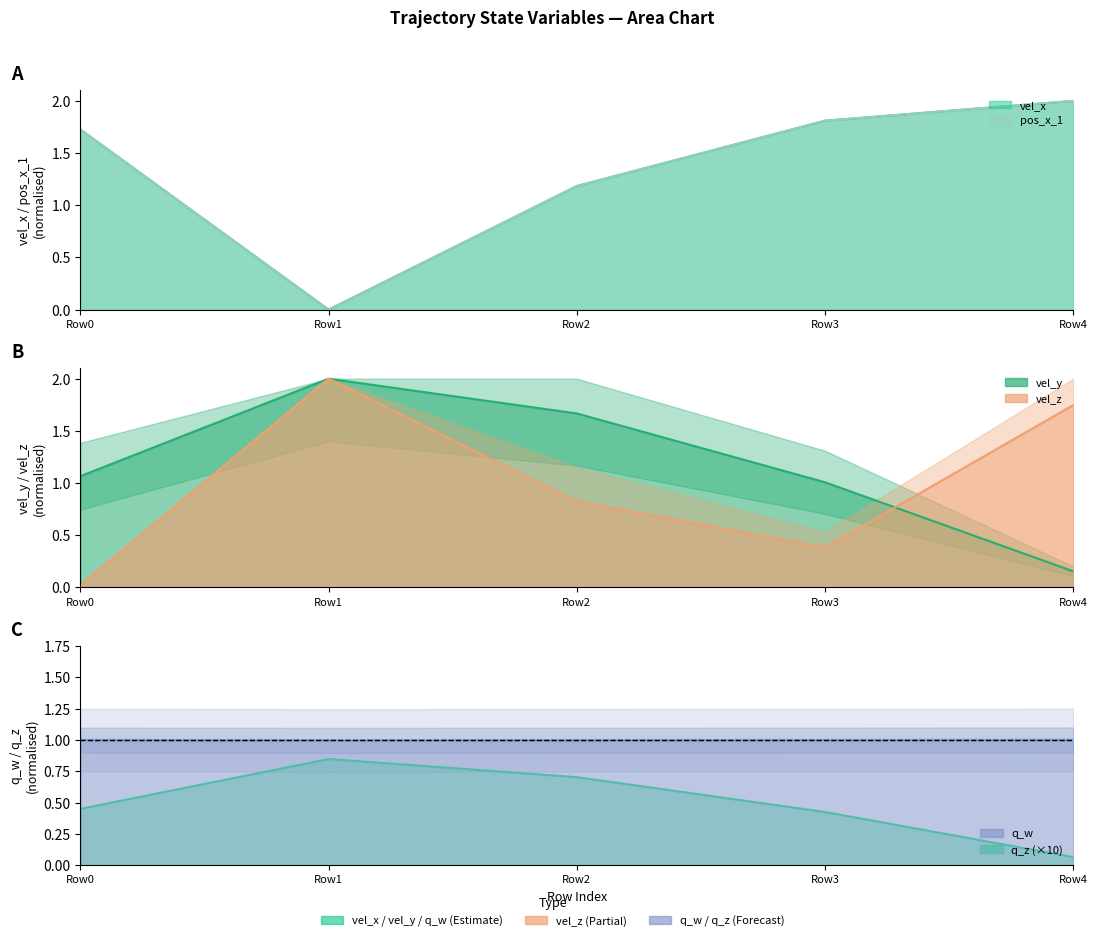

How many intersections are there between vel_x and vel_z?

2